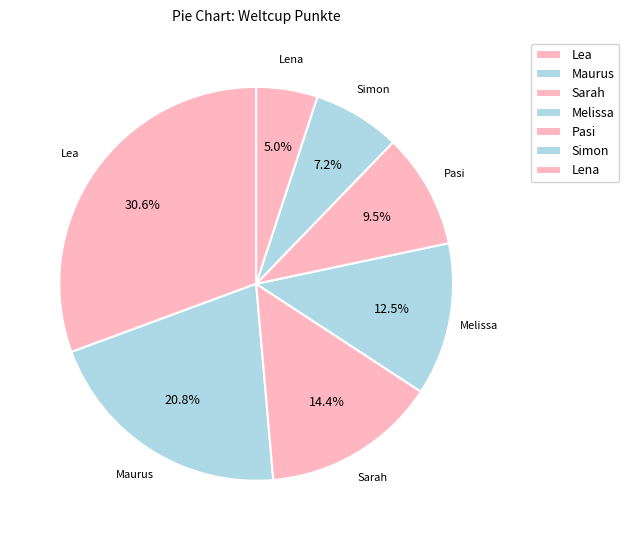

To the nearest percent, what is the difference between the largest and smallest slice percentages?

26%